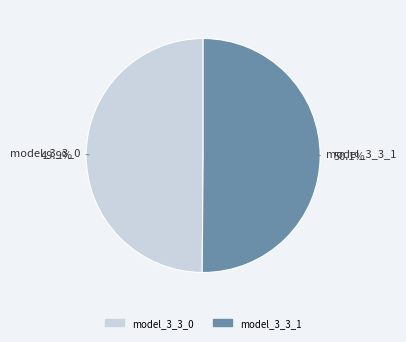

Is there any slice that represents more than half of the pie?

Yes